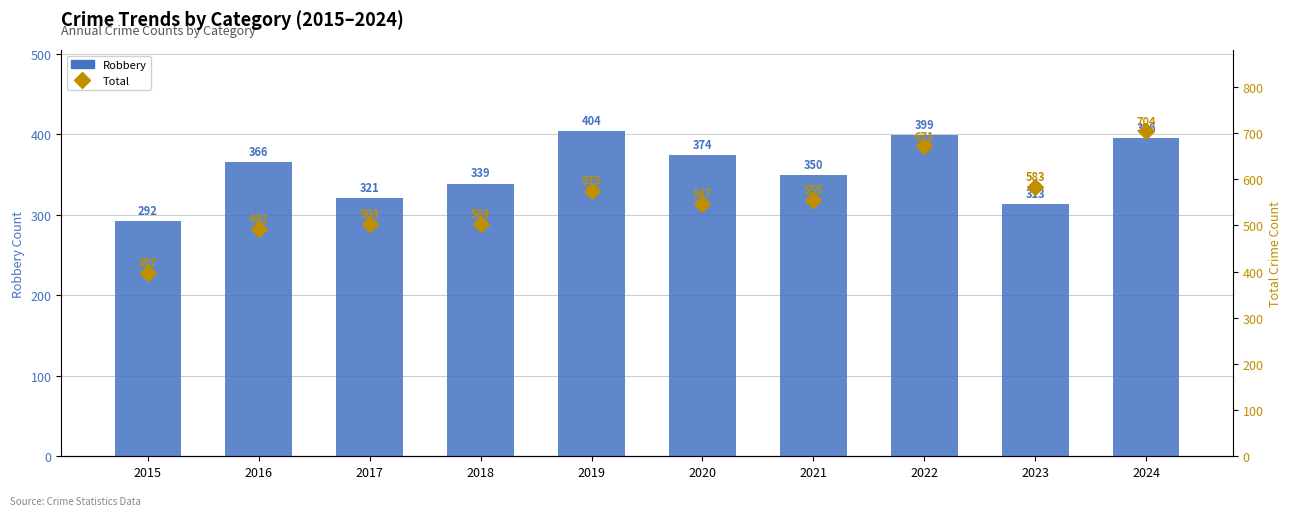

Reading right to left, extract all data points from this chart.

Robbery: 2024=396	2023=313	2022=399	2021=350	2020=374	2019=404	2018=339	2017=321	2016=366	2015=292
Total: 2024=704	2023=583	2022=671	2021=555	2020=547	2019=575	2018=504	2017=504	2016=492	2015=397